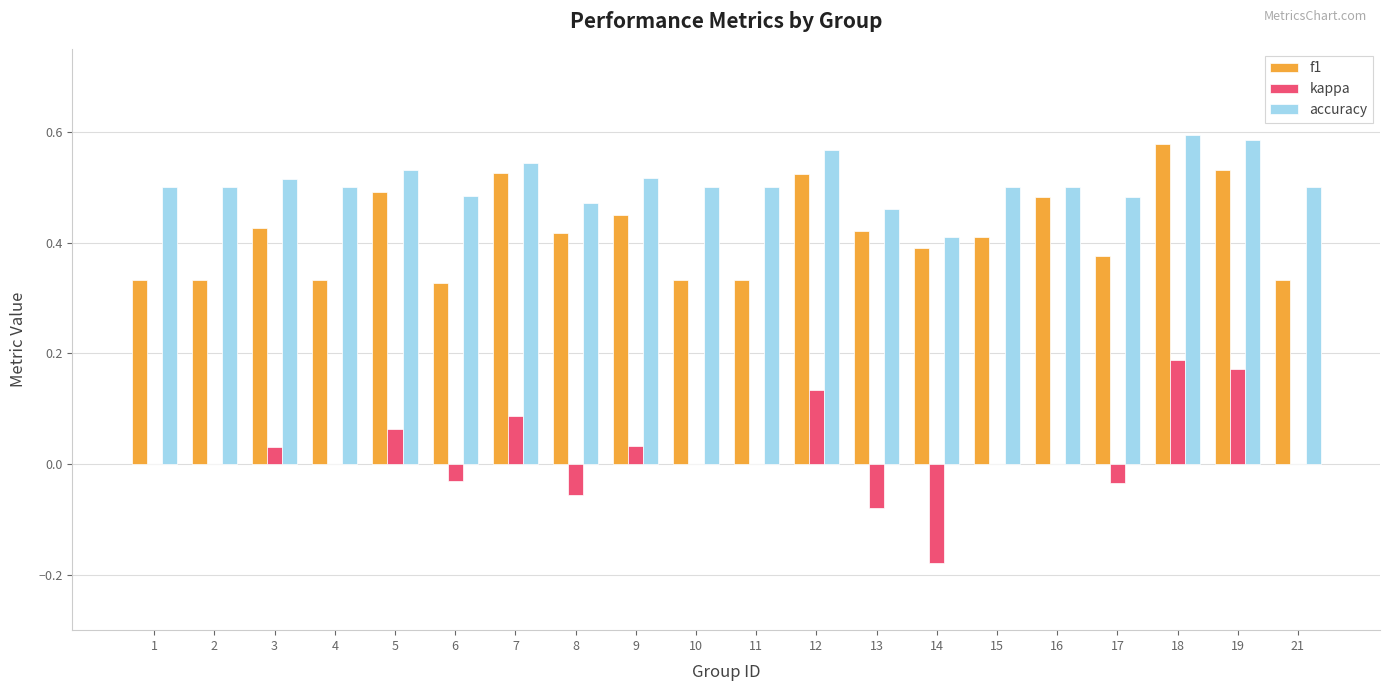

What is the sum of the accuracy values at 15 and 10?

1.0